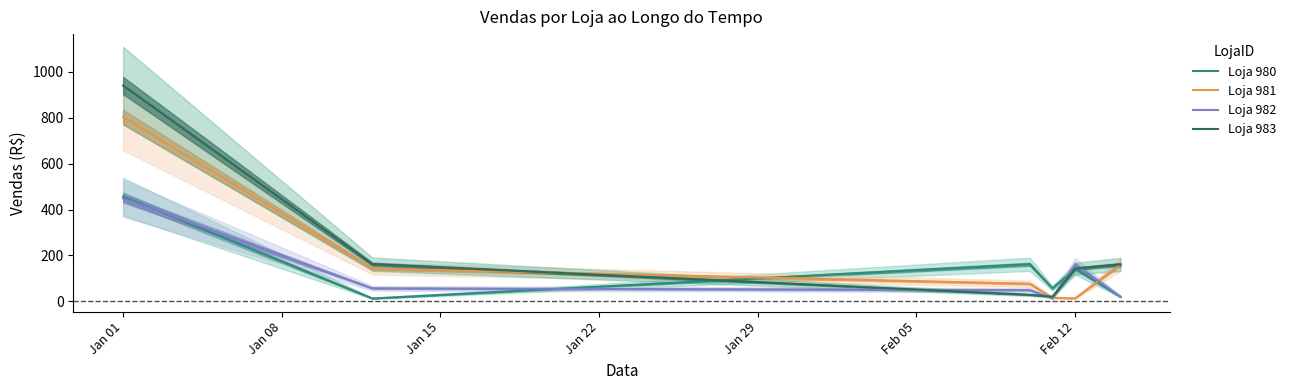

What is the average value of the Loja 983 series?

242.2